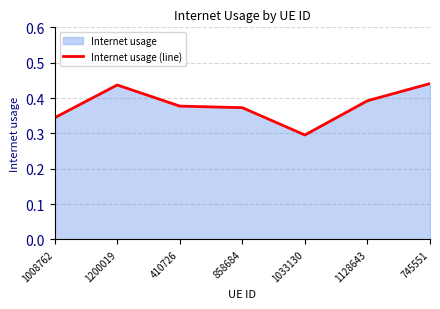

List the labels in order of value, smallest first.

1033130, 1008762, 858684, 410726, 1128643, 1200019, 745551